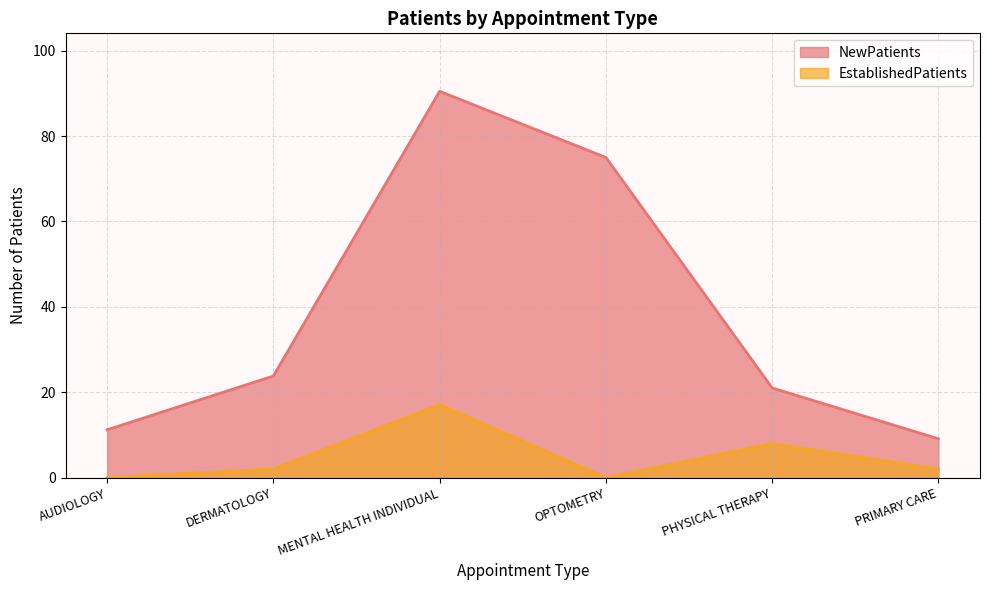

What is the label of the 2nd point from the right?

PHYSICAL THERAPY